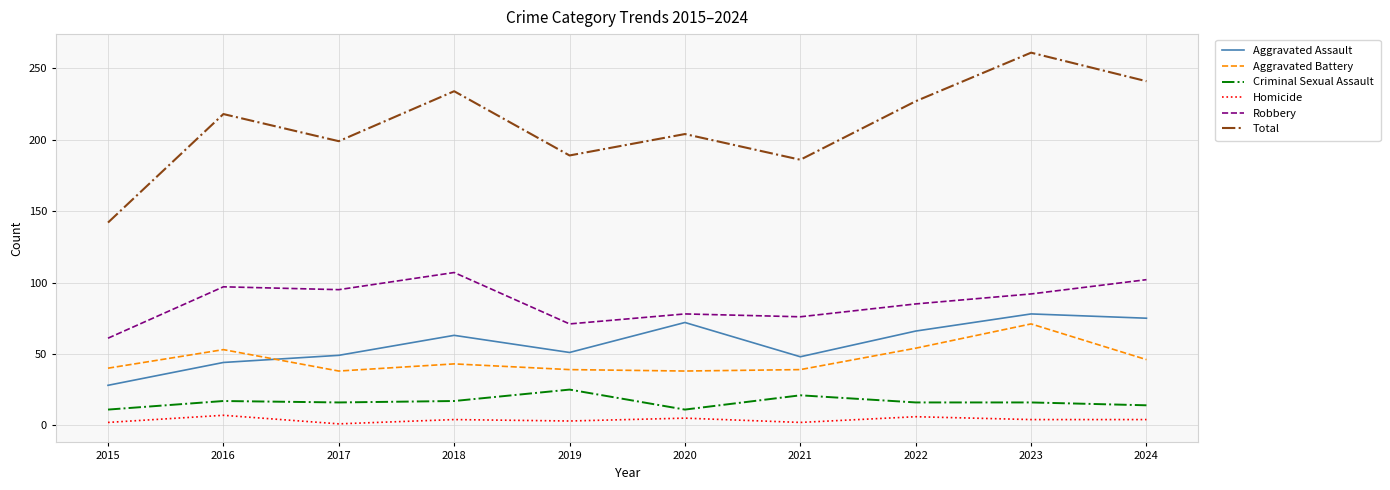

What is the difference between the Aggravated Assault values at 2021 and 2024?

27